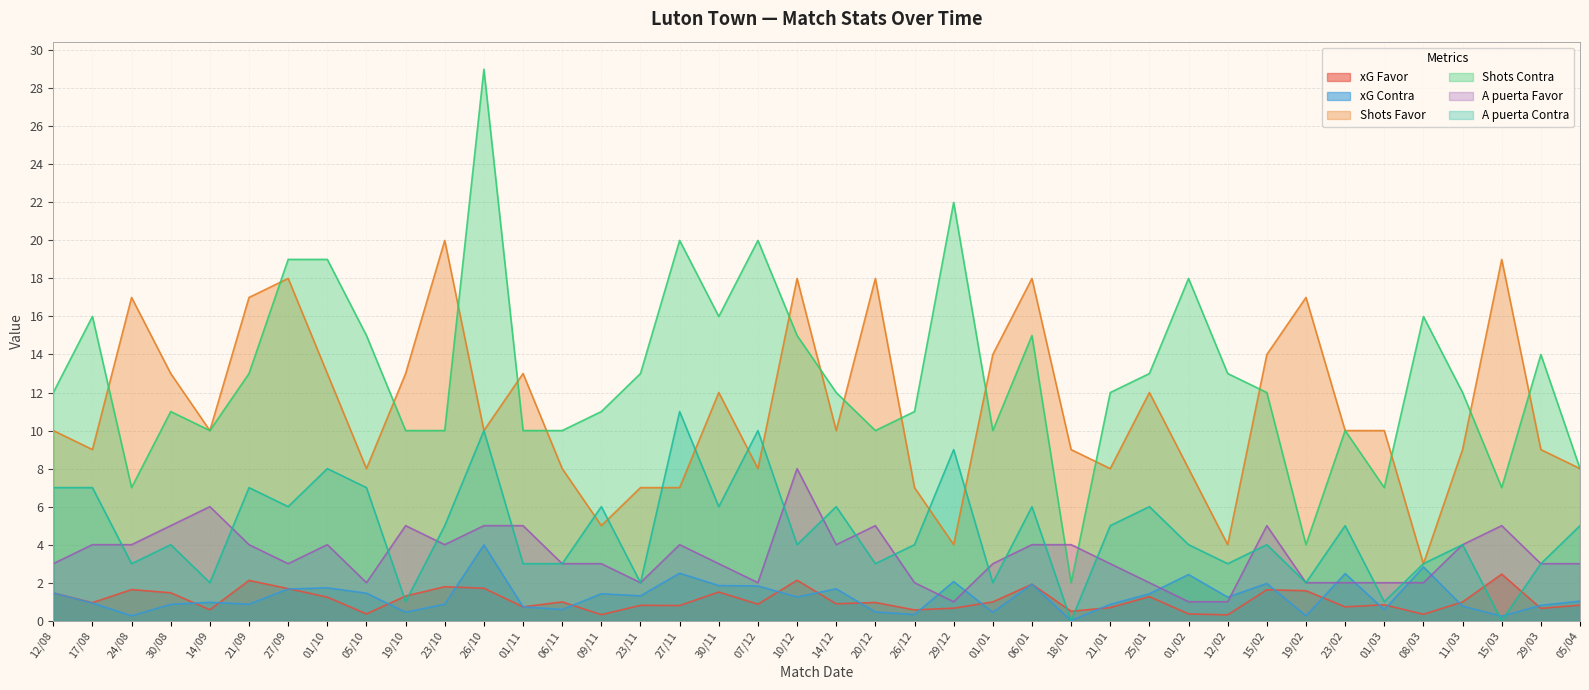

True or false: A puerta Favor and Shots Contra intersect in this chart.

True